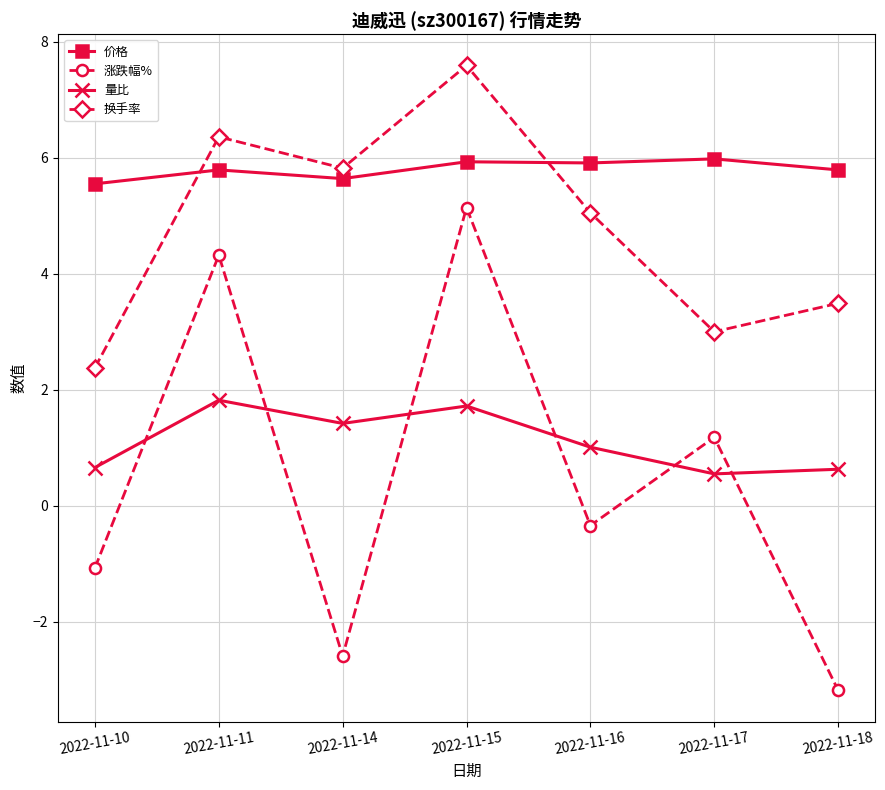

At 2022-11-14, list the series in order from largest to smallest.

换手率, 价格, 量比, 涨跌幅%